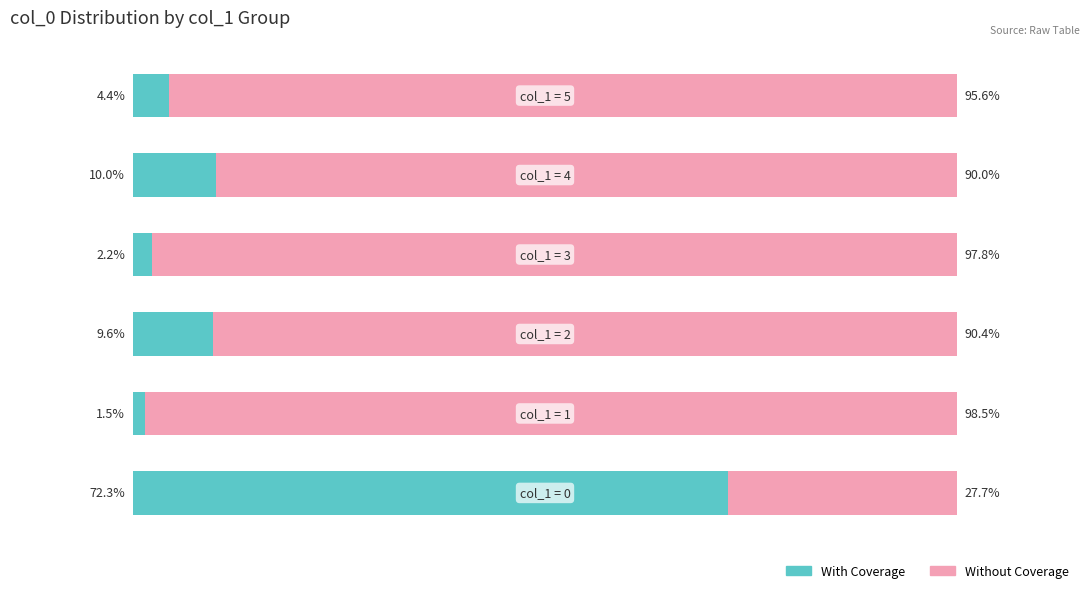

Which series has the largest total across all categories?

Without Coverage